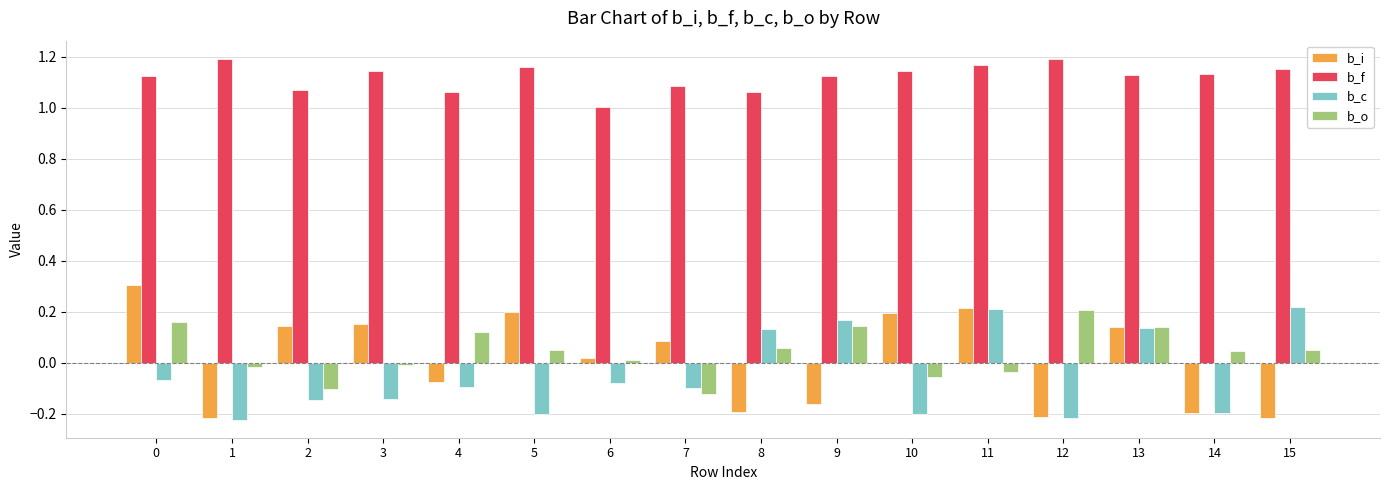

How many values in b_i are below zero?

7